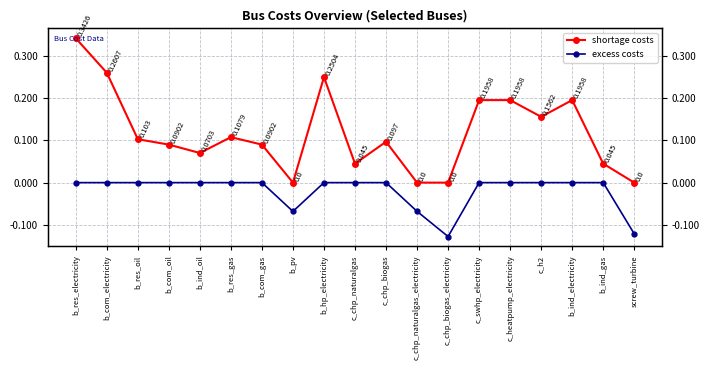

At which category does the chart reach its minimum across all series?

c_chp_biogas_electricity